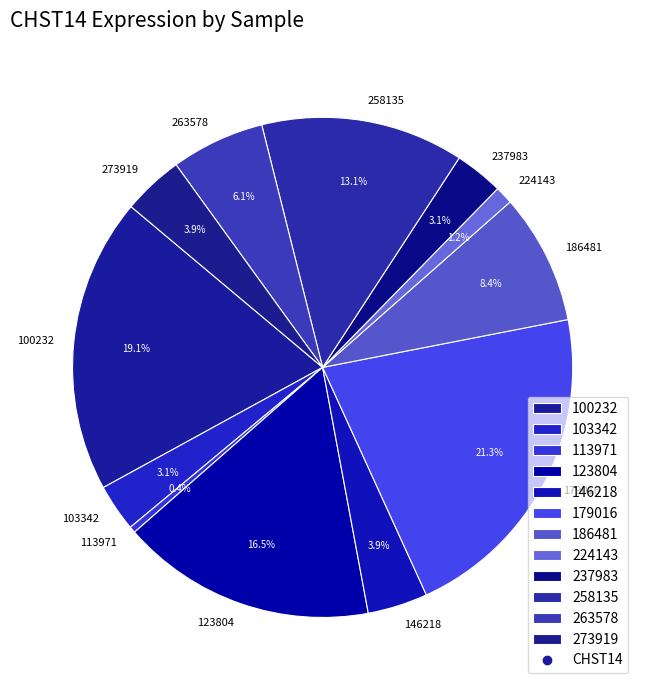

To the nearest percent, what is the combined percentage of 237983 and 103342?

6%